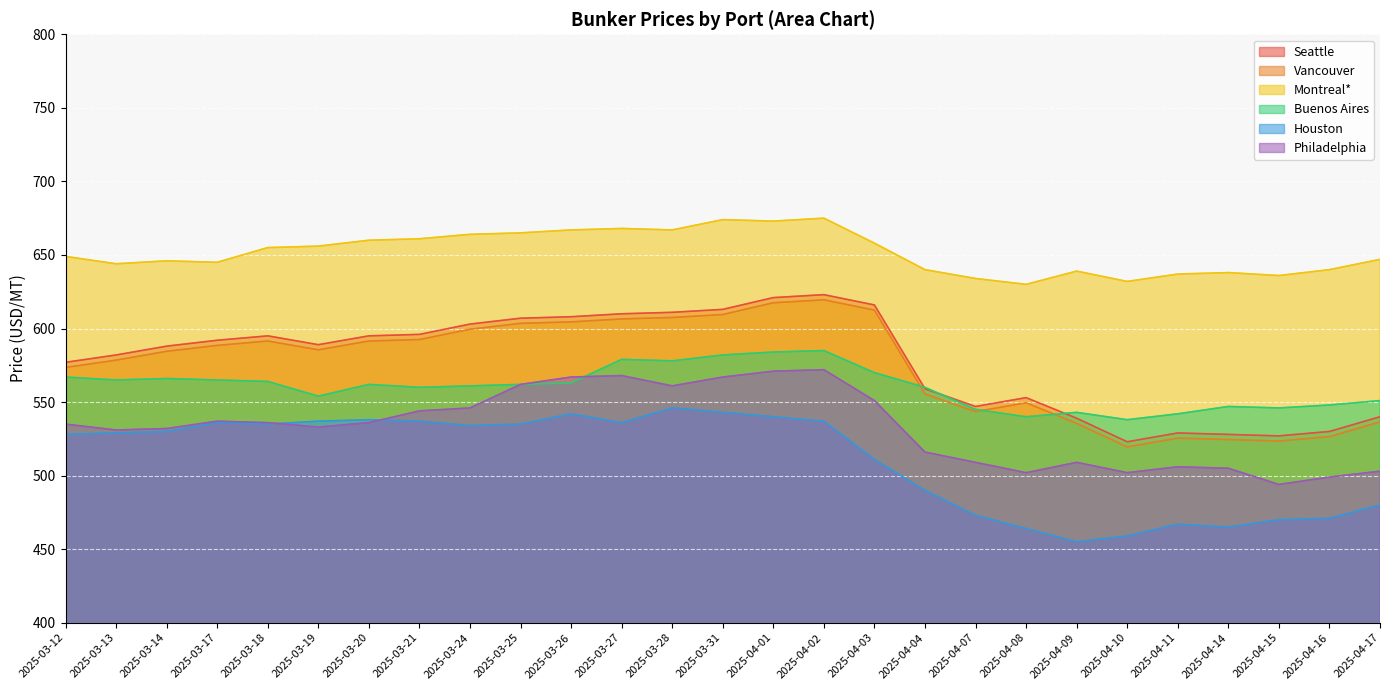

At which category does Vancouver reach its first local peak?

2025-03-18